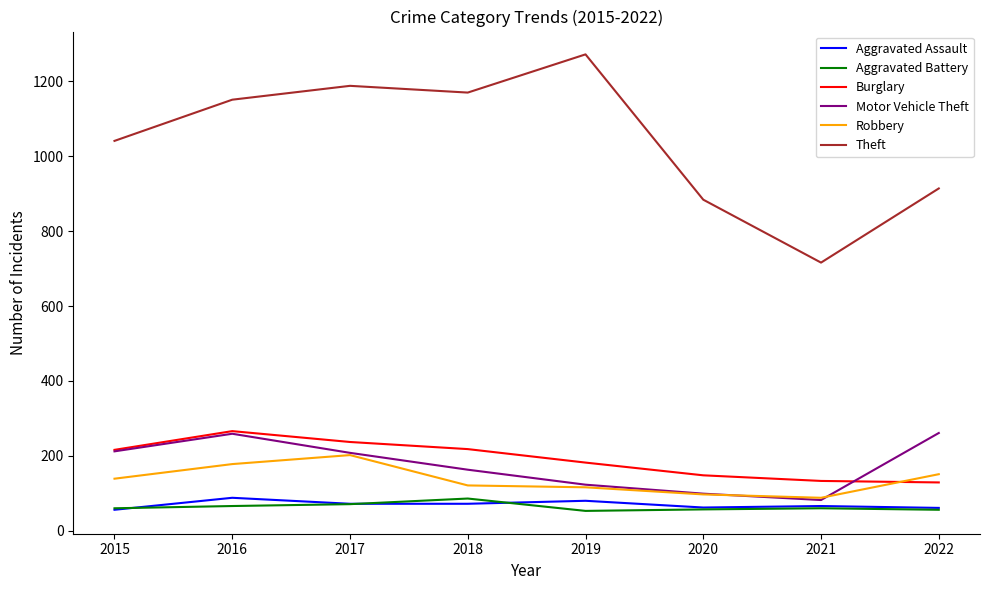

Where is Motor Vehicle Theft nearest to the value 171?

2018